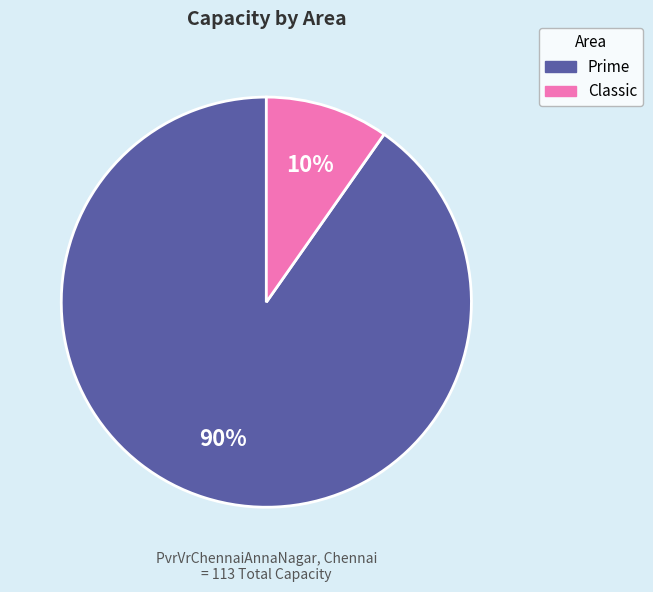

Does any single category account for the majority?

Yes